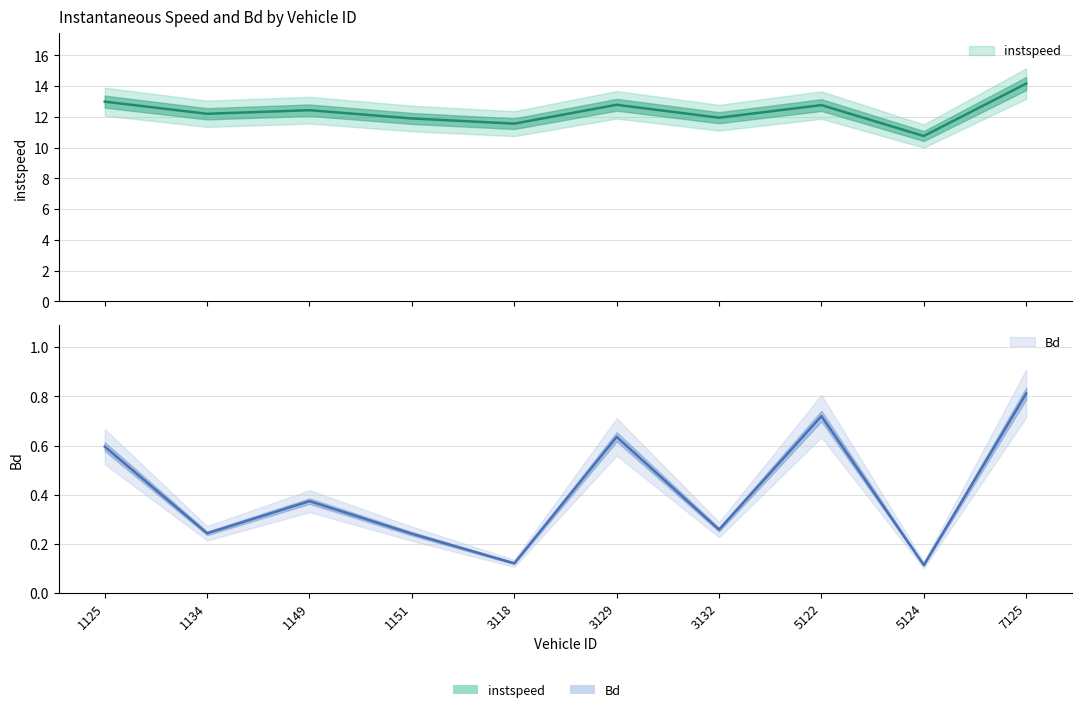

At which category does instspeed reach its first local valley?

1134